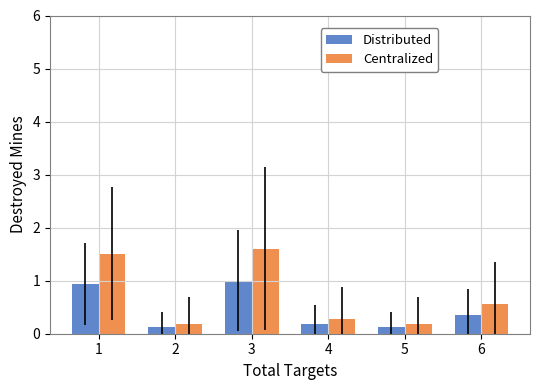

True or false: Distributed has a value of 0.9 at 1.

True